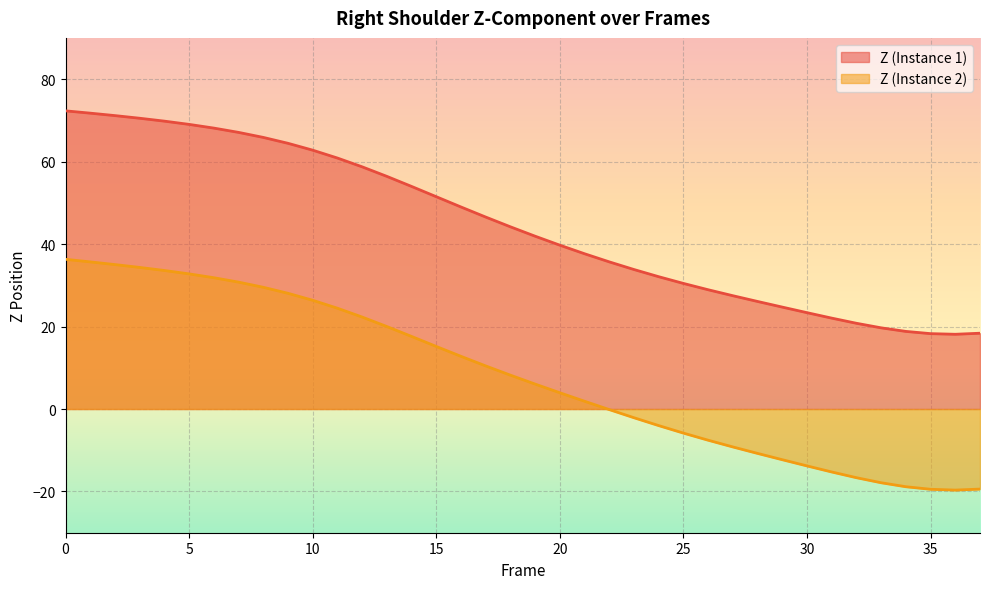

How many positive values does the Z2 series have?

22